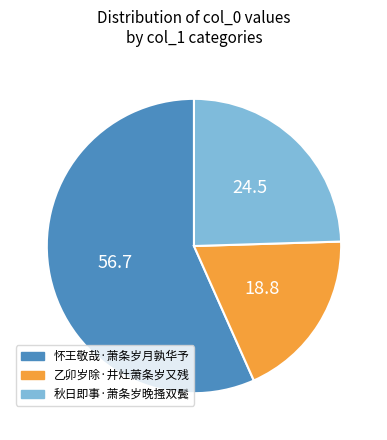

Which category accounts for the majority?

怀王敬哉·萧条岁月孰华予